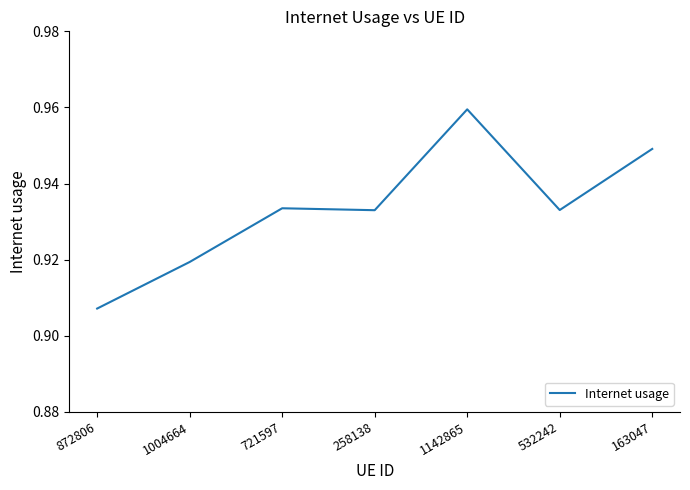

What position from the right is 1142865?

3